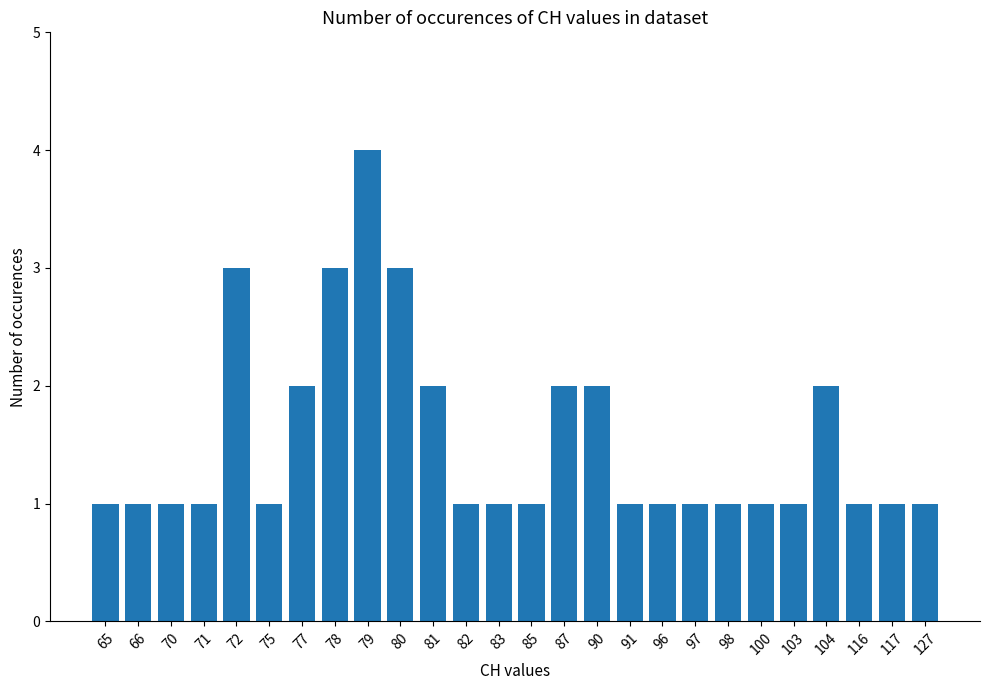

The chart shows a value of 2 at 90. True or false?

True